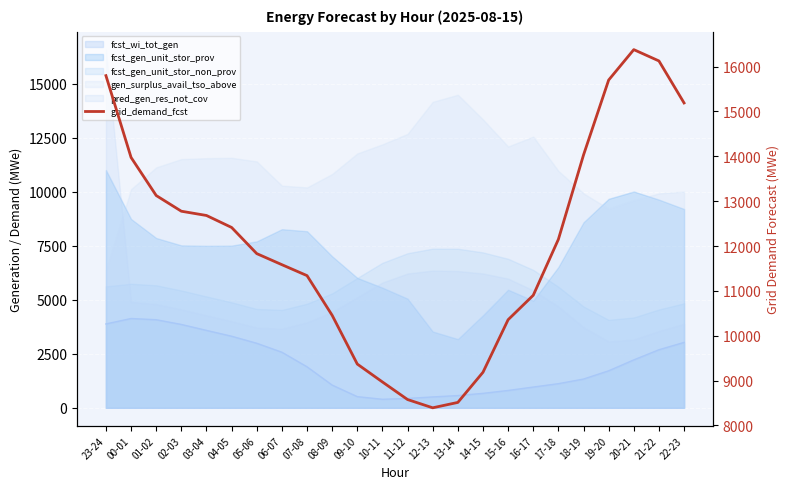

What is the sum of all values?

289821